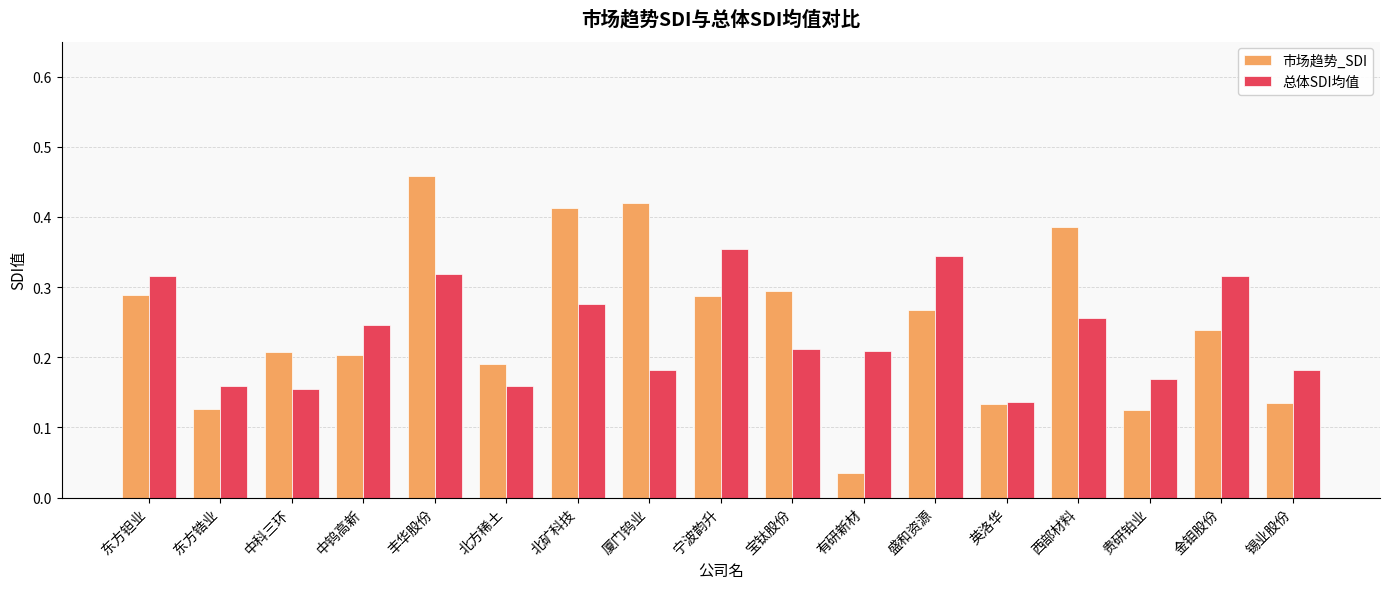

Which category has the highest value in the 总体SDI均值 series?

宁波韵升